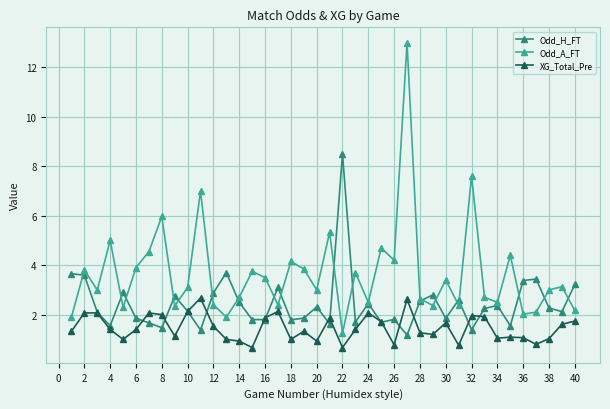

True or false: Odd_A_FT has more than 1 points higher than both neighbors.

True